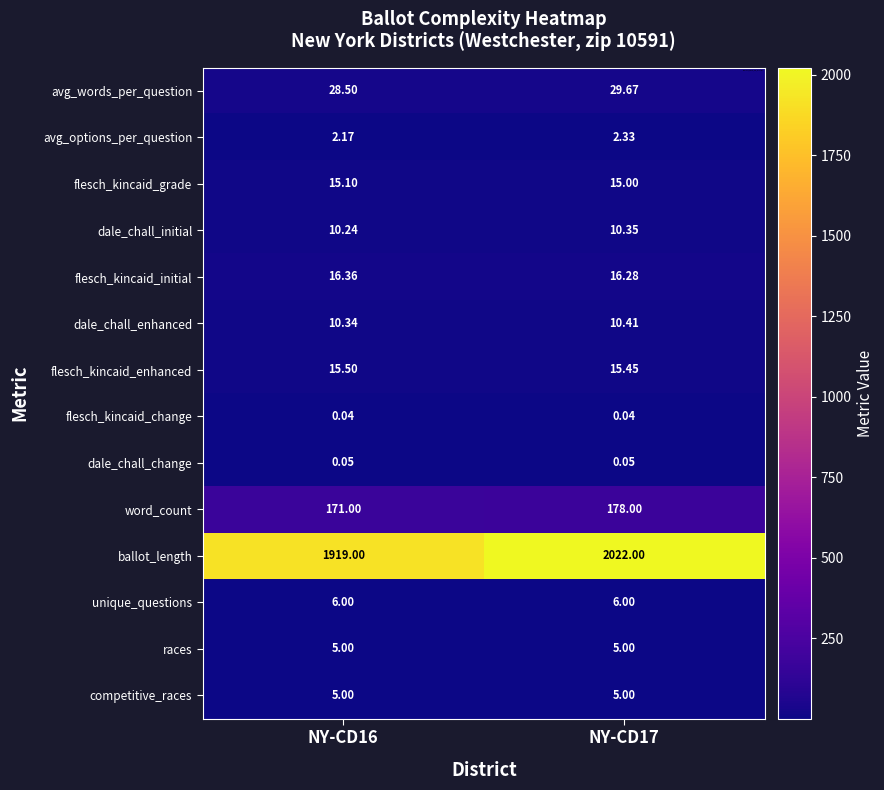

Which series has the widest spread of values?

ballot_length